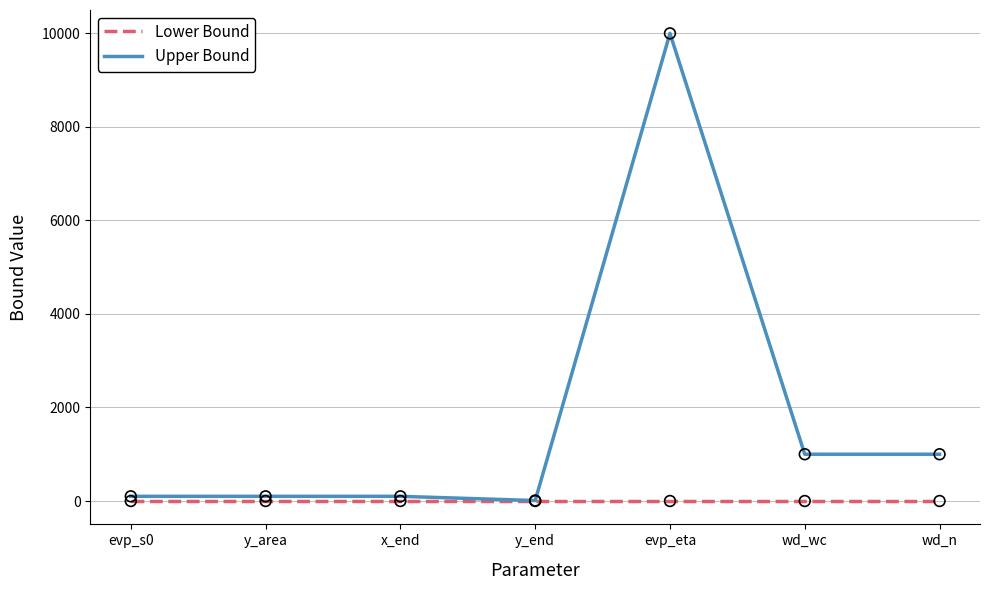

Is the value of Upper Bound at evp_eta greater than the value of Lower Bound at wd_n?

Yes